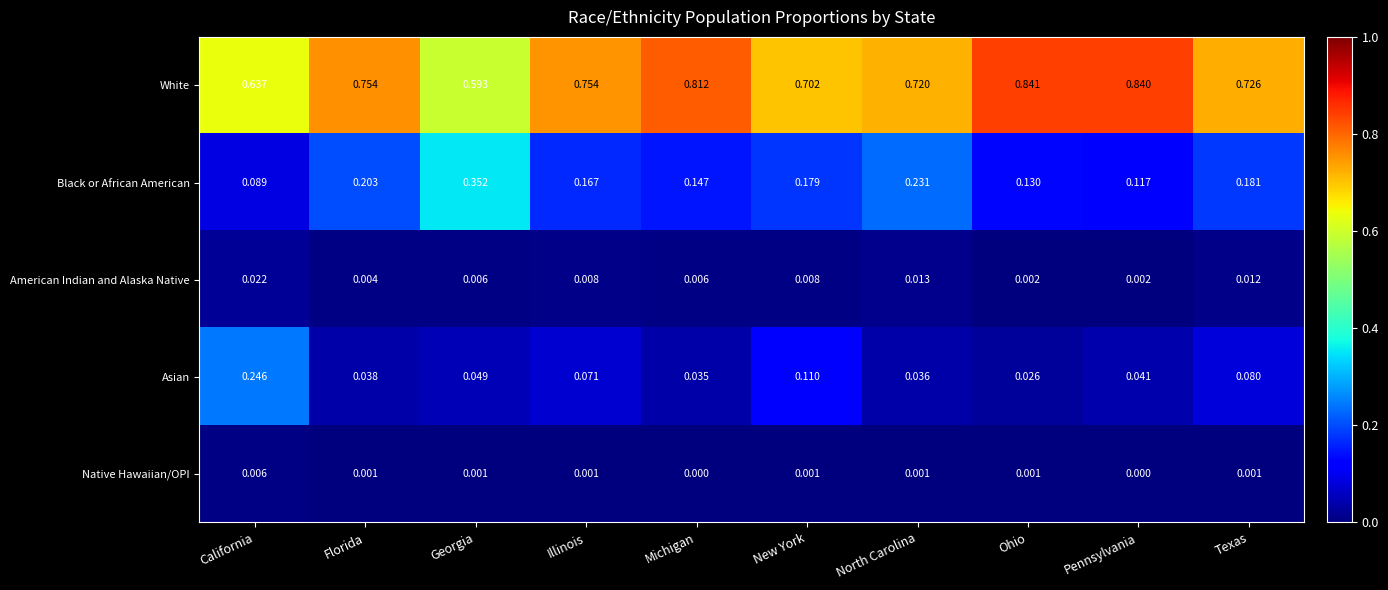

At which category does the chart reach its peak across all series?

Ohio